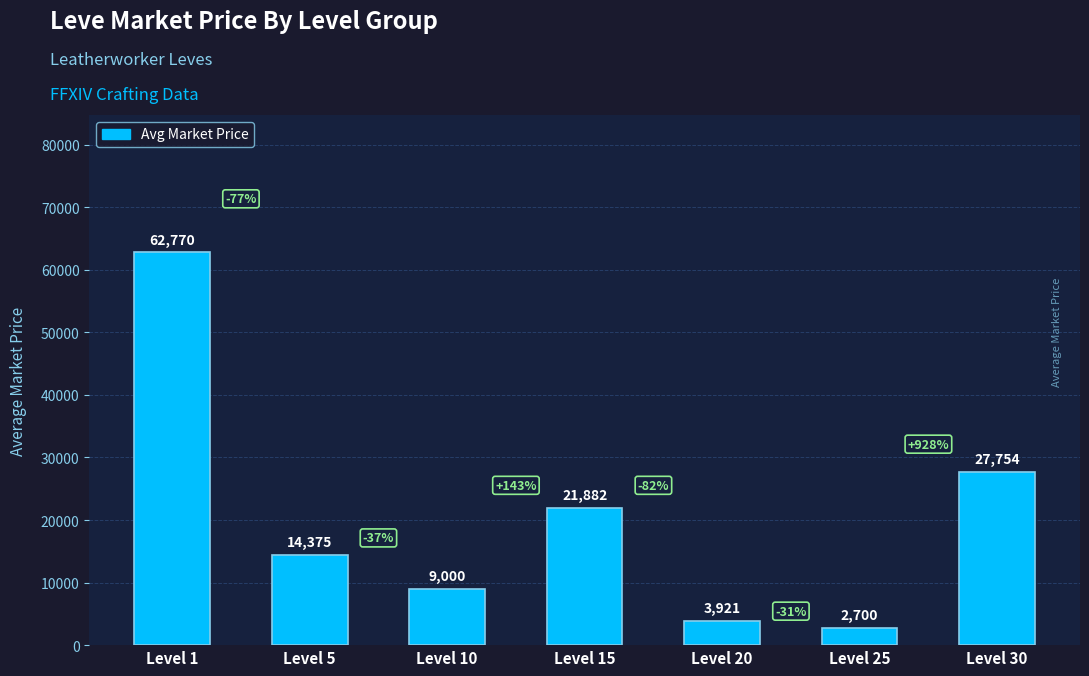

How many bars are there in total?

7